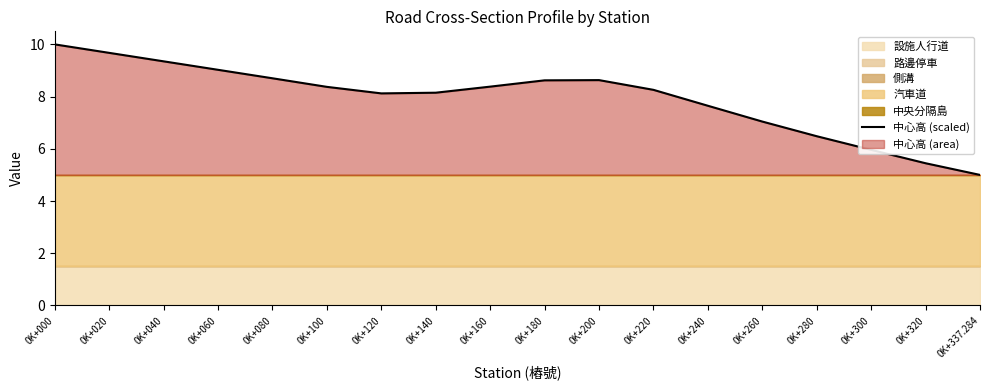

What is the sum of all values?

142.9